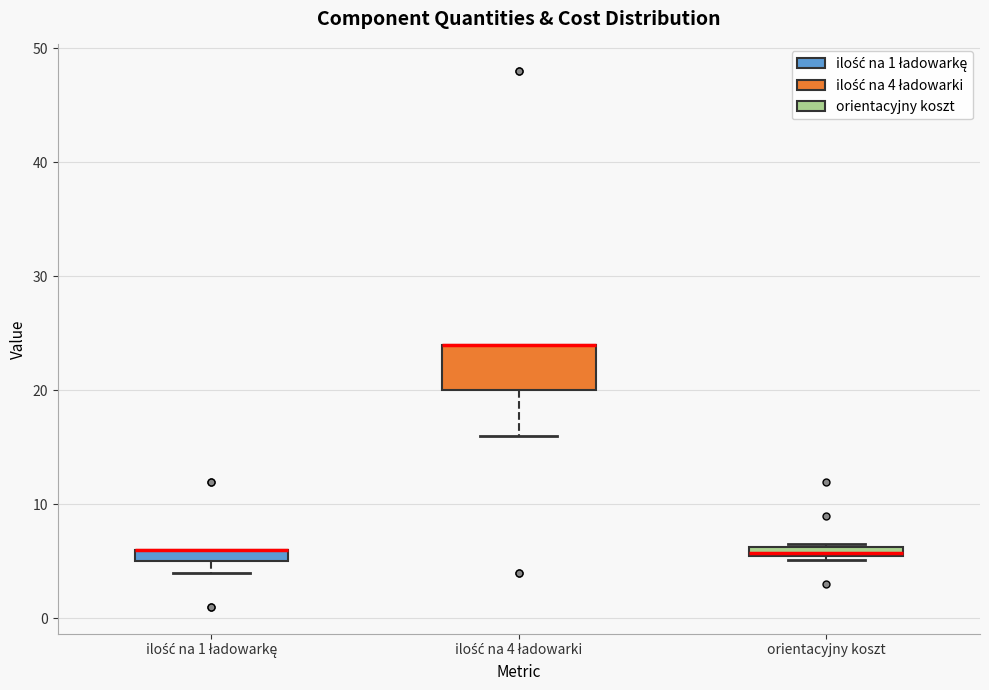

Which box is the tallest, from its lower edge to its upper edge?

ilość na 4 ładowarki